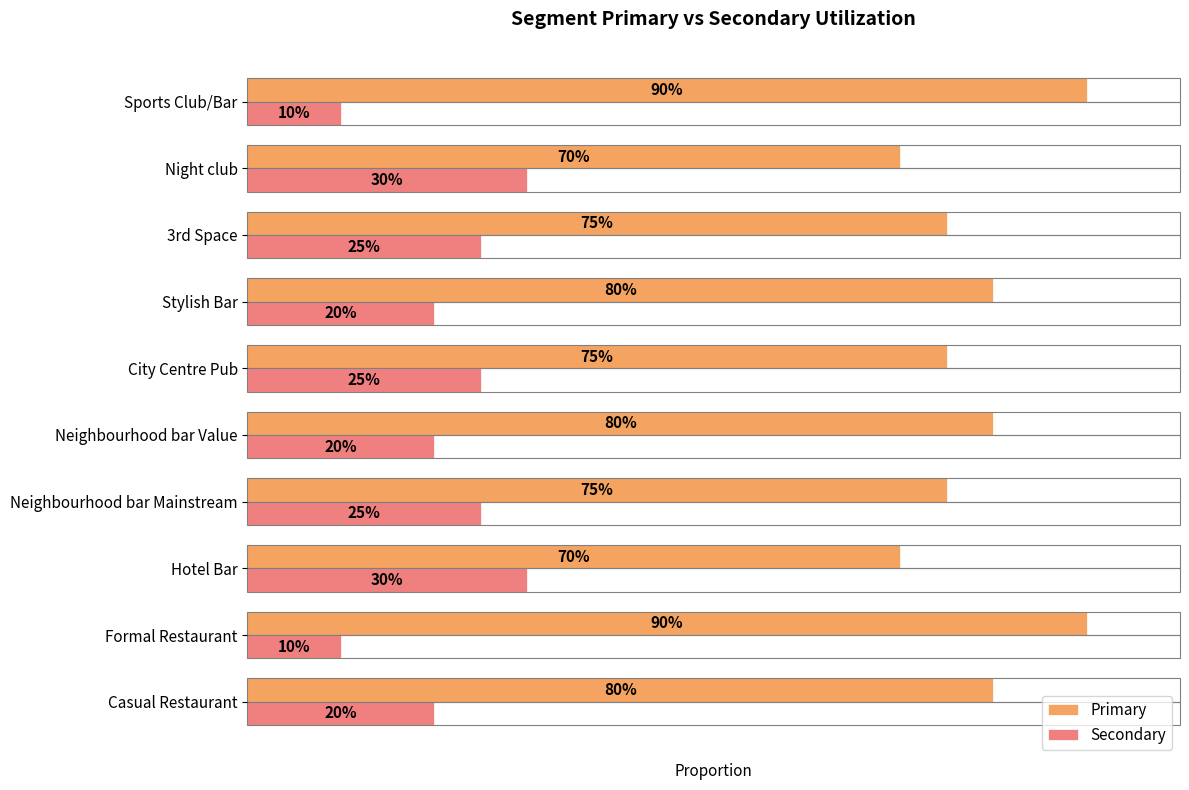

What are all the series names shown in the legend?

Primary, Secondary